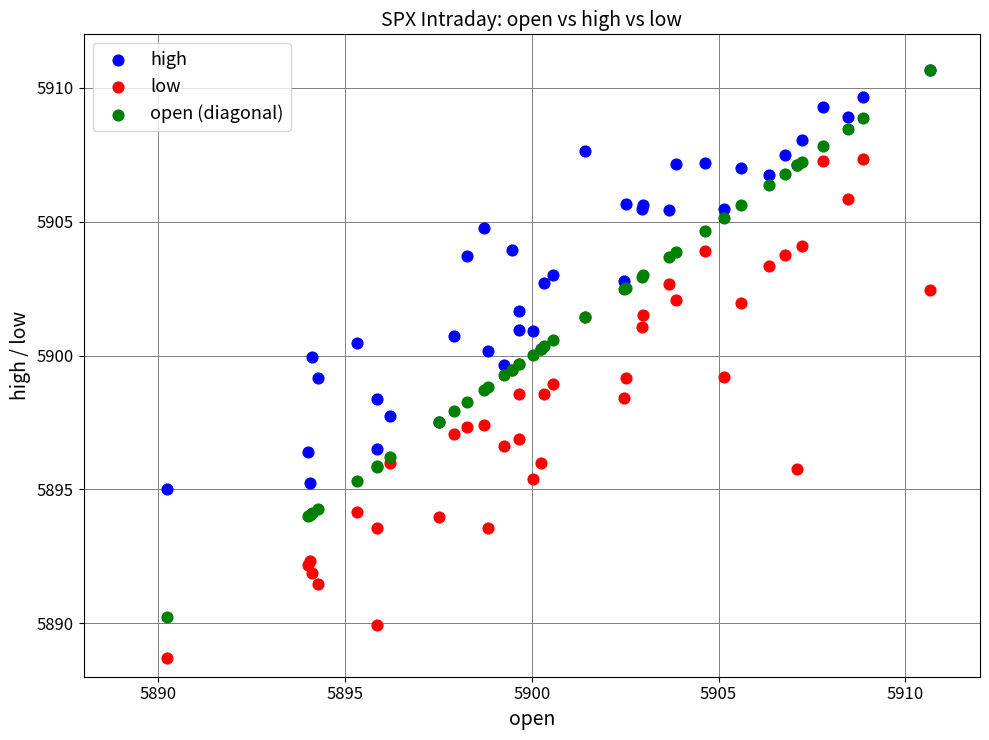

Which series has the largest Y range (max minus min)?

open (diagonal)